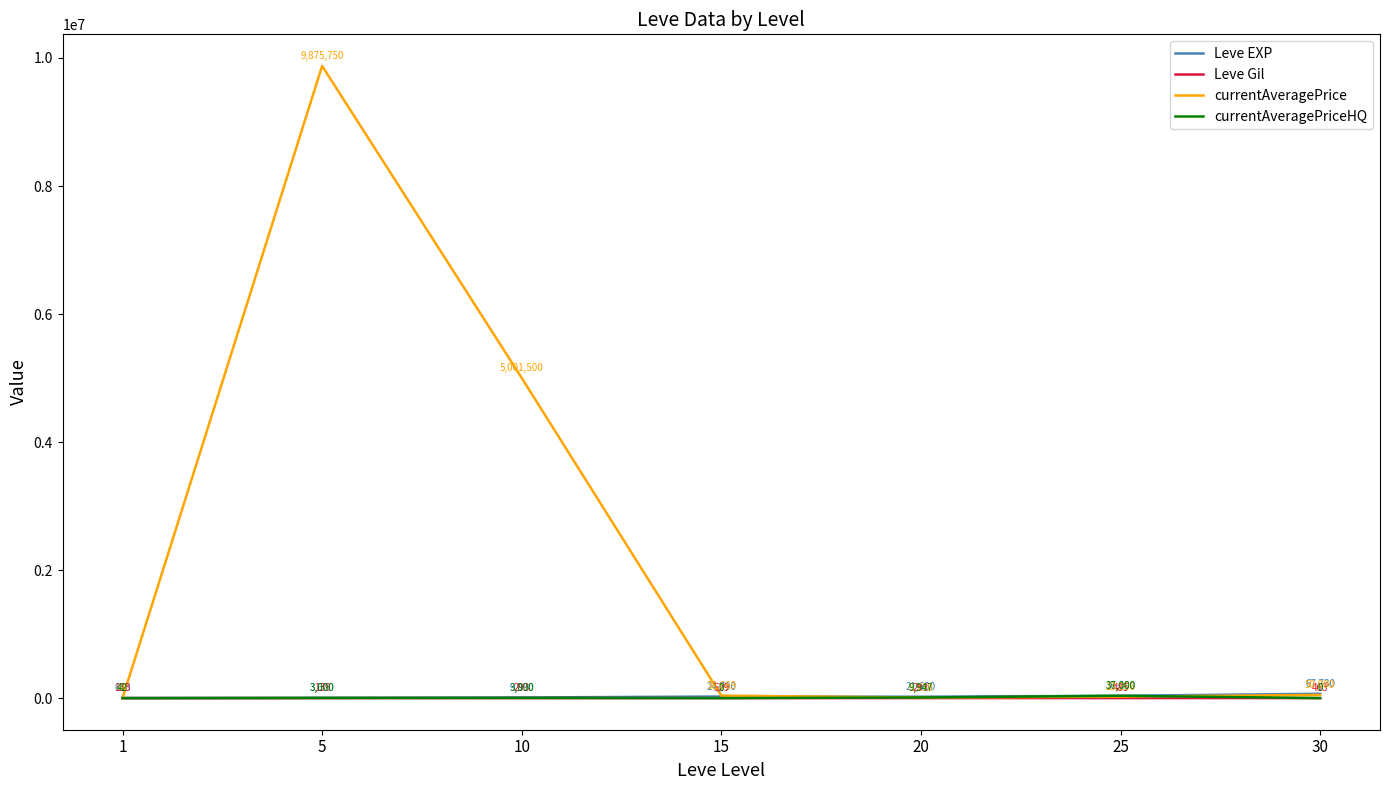

Where do Leve EXP and currentAveragePriceHQ first cross each other?

20 and 25